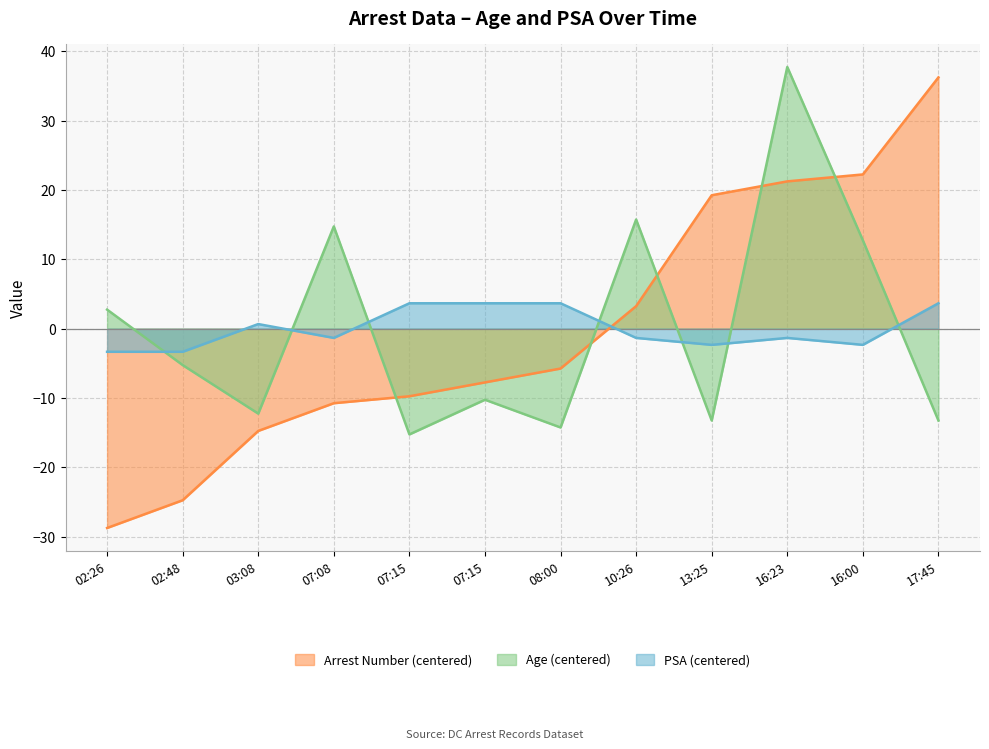

What are all the series names shown in the legend?

Arrest Number (centered), Age (centered), PSA (centered)